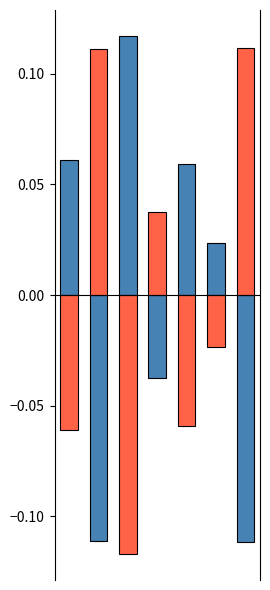

How many groups of bars are there?

7